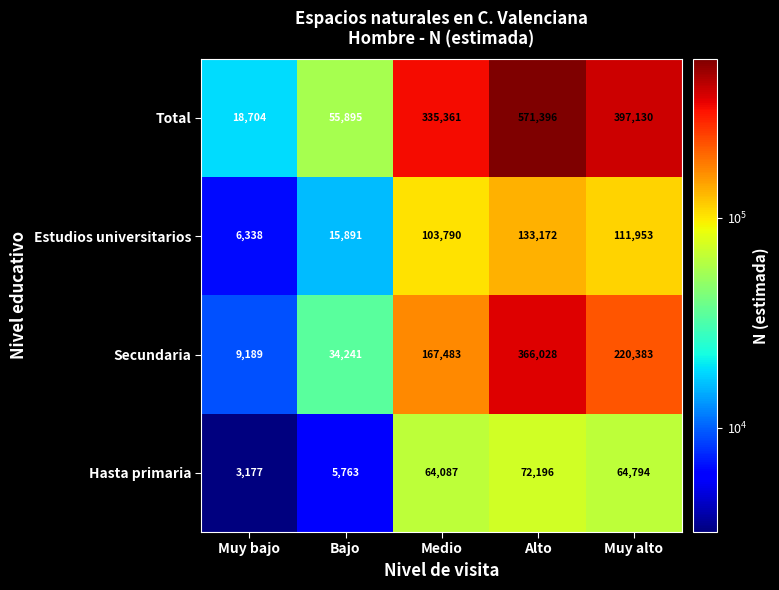

Rank the series at Alto from highest to lowest value.

Total, Secundaria, Estudios universitarios, Hasta primaria